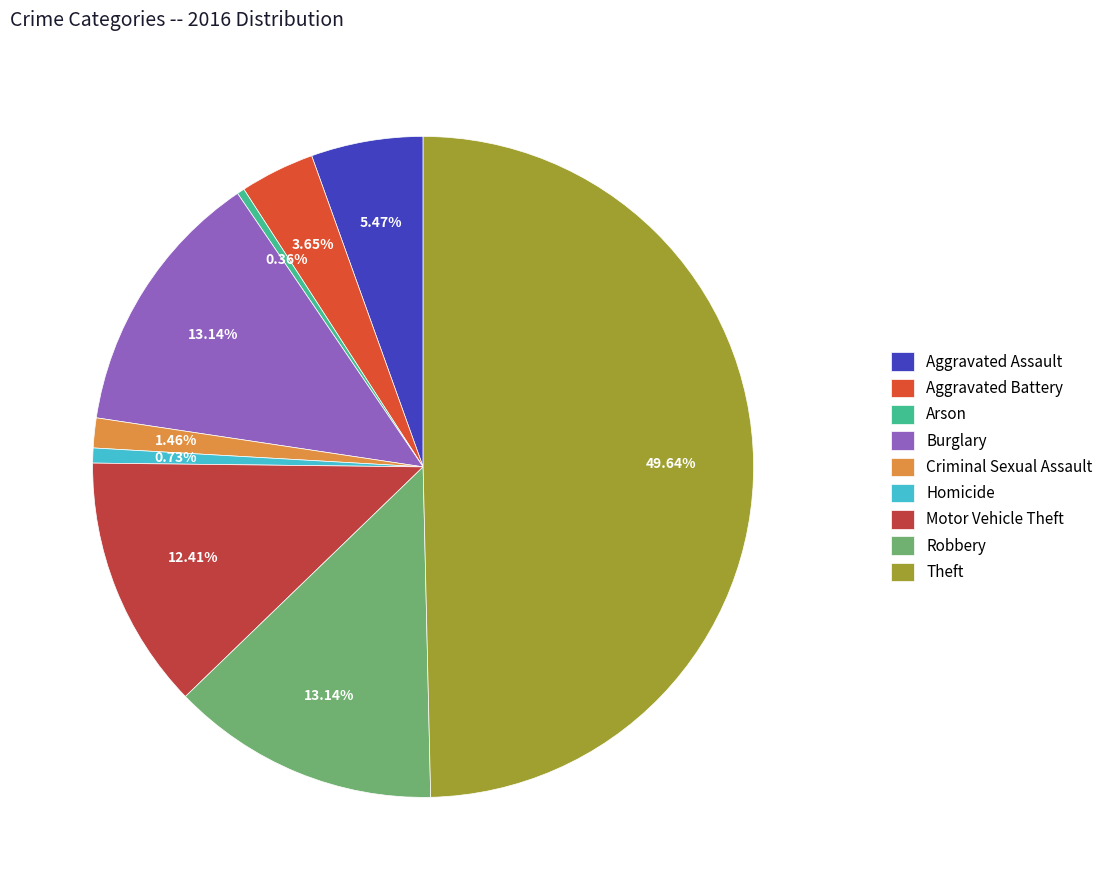

Count the number of slices in the pie.

9